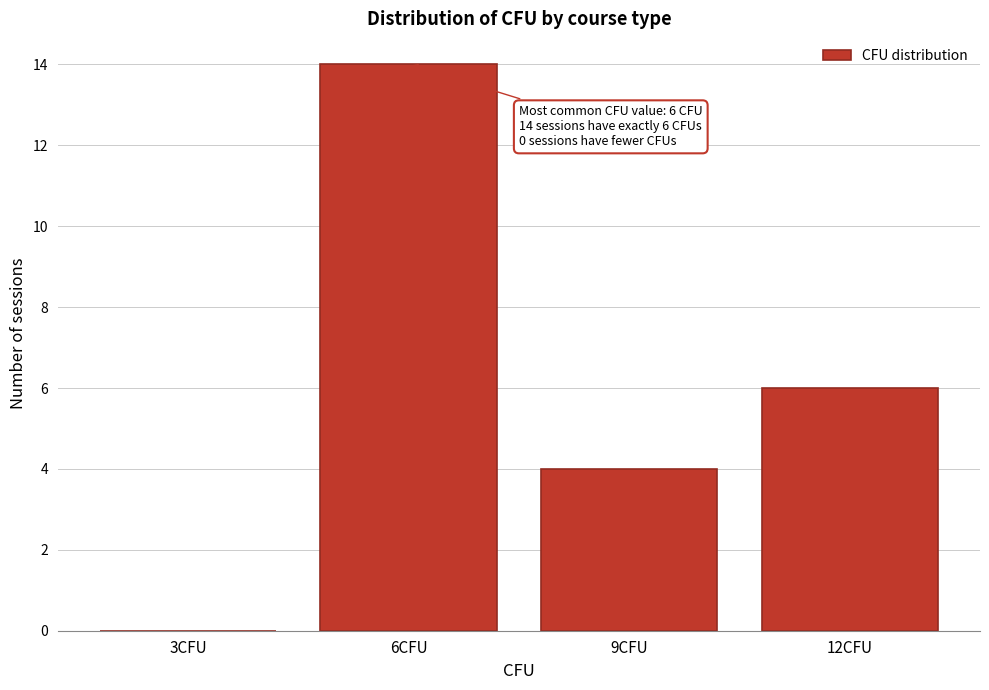

Reading right to left, transcribe all the data shown in this chart.

12CFU=6	9CFU=4	6CFU=14	3CFU=0